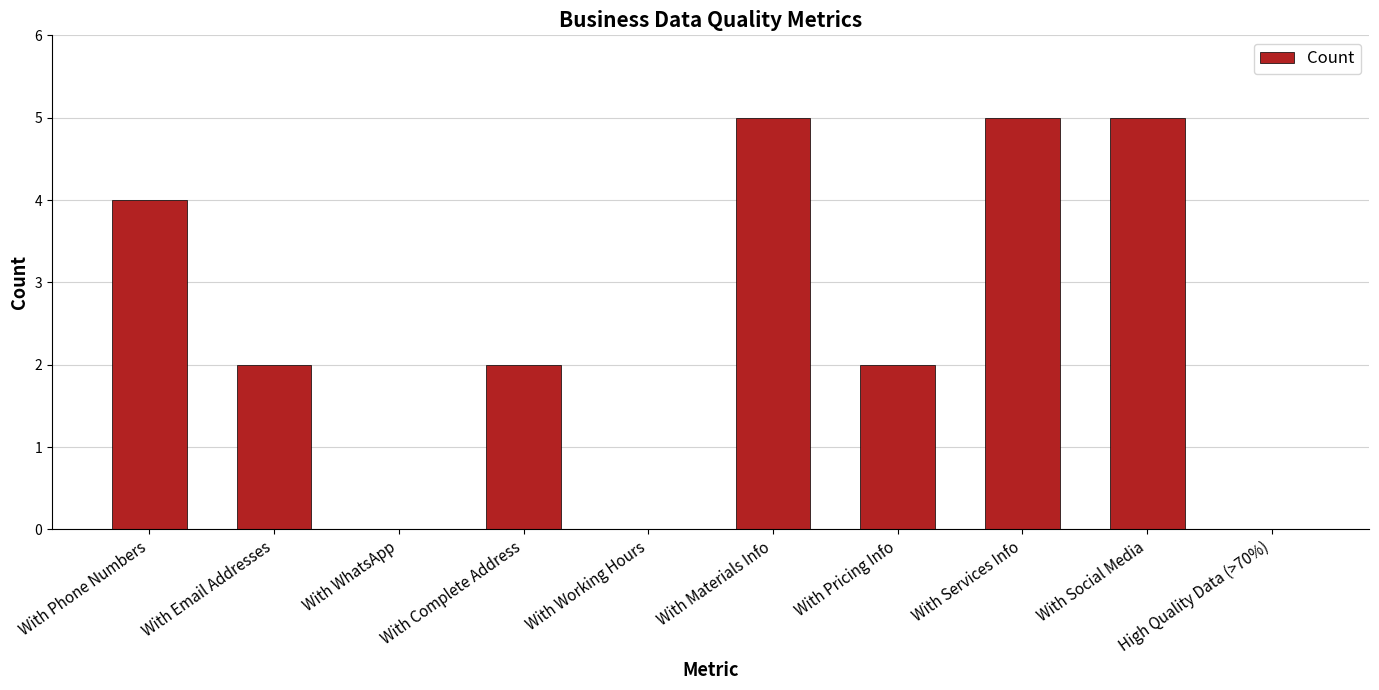

What is the change in value from With Phone Numbers to With Social Media?

+1